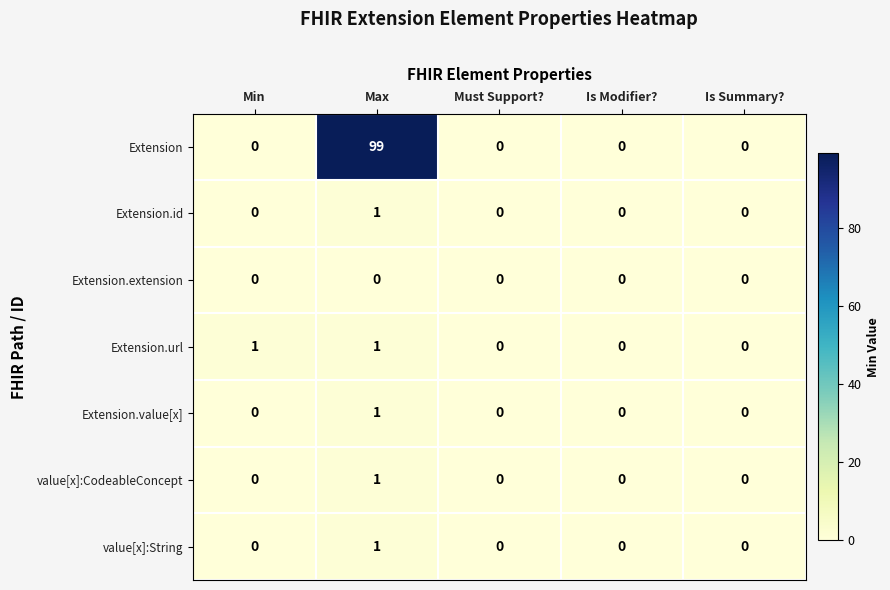

How many series are shown in this chart?

7